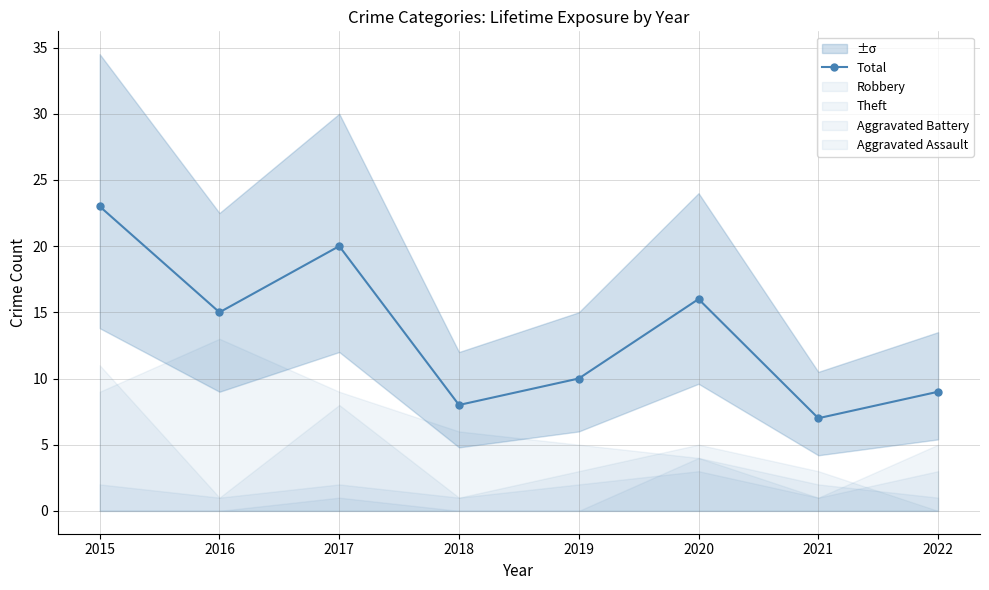

Reading left to right, what are all the values shown in this chart?

23	15	20	8	10	16	7	9